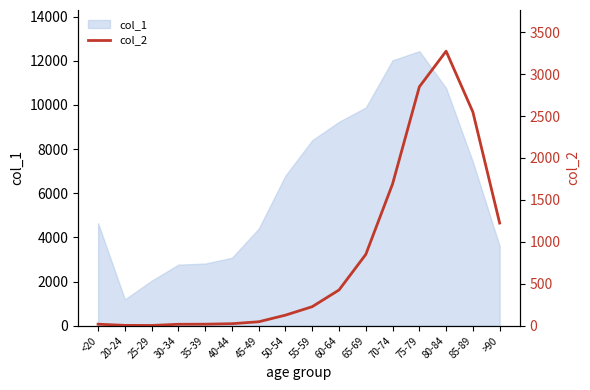

The value of col_1 at 70-74 is 7088. True or false?

False